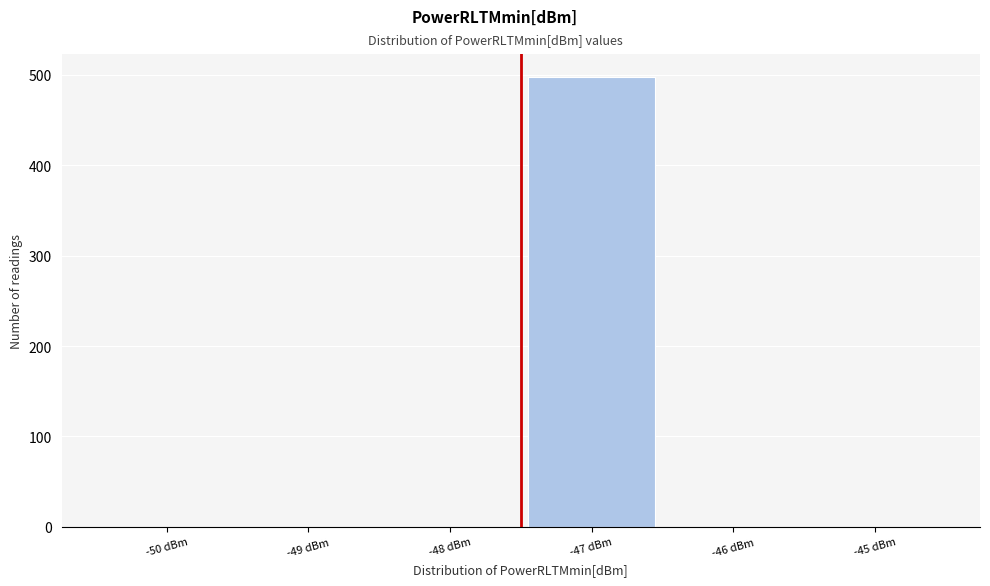

Reading left to right, list all the values displayed in this chart.

-50 dBm=0	-49 dBm=0	-48 dBm=0	-47 dBm=498	-46 dBm=0	-45 dBm=0